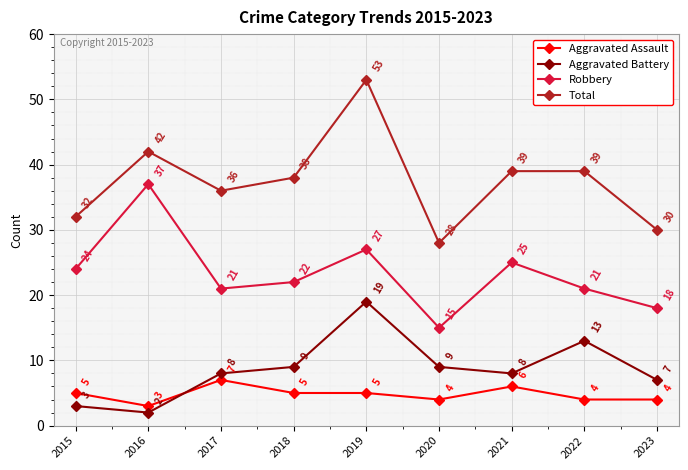

What is the difference between the Total values at 2019 and 2022?

14